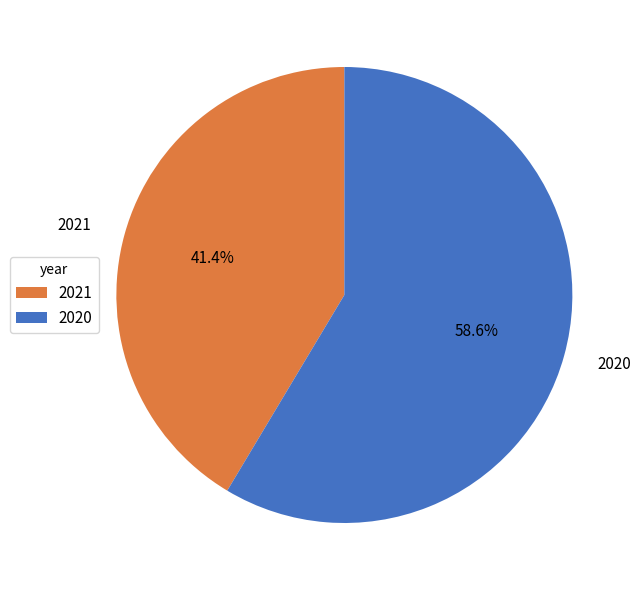

To the nearest percent, what percentage of the pie is 2021?

41%